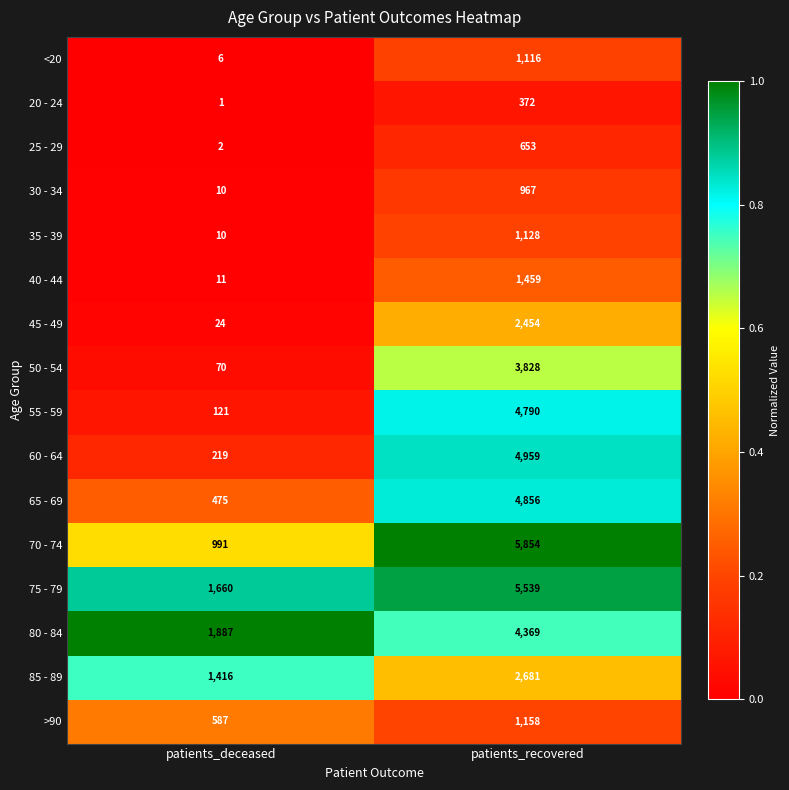

Which series has the largest total across all categories?

75 - 79